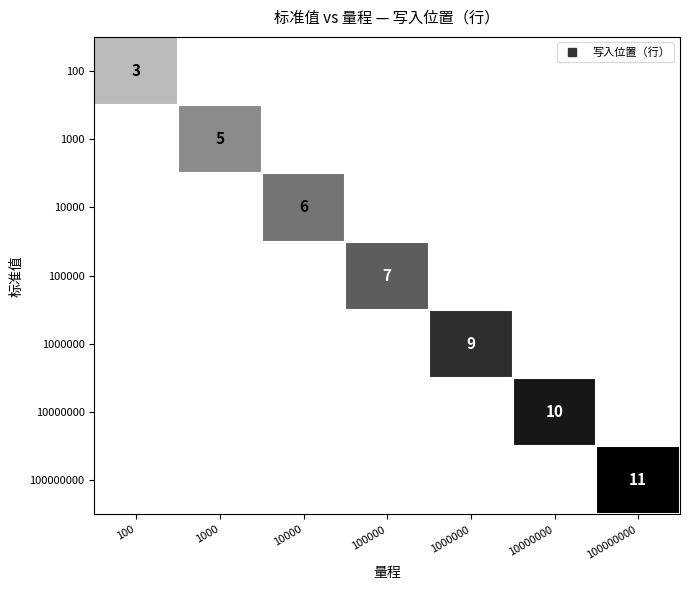

Is the value of 1000000 at 100000 greater than the value of 10000 at 10000?

No